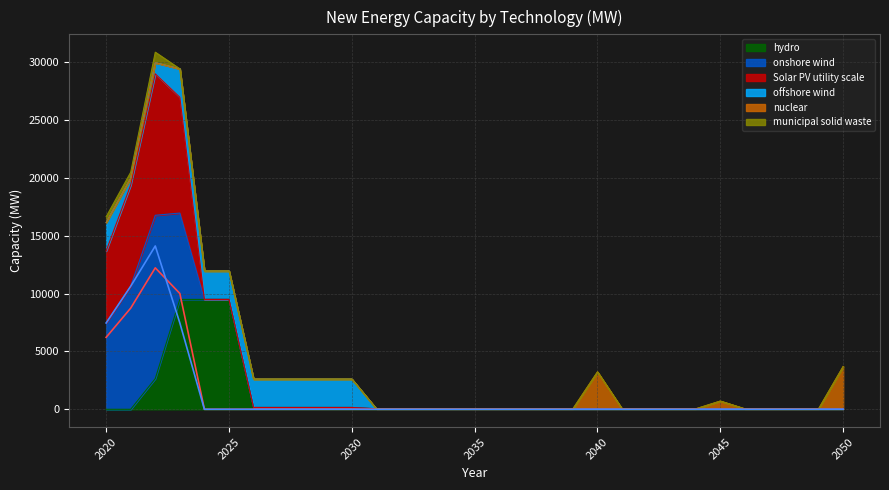

How many lines are shown in the chart?

3